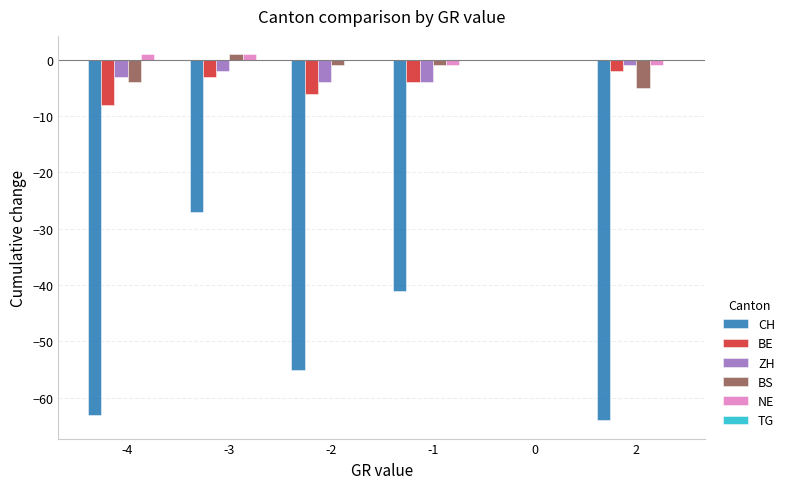

Is the value of CH at -4 greater than the value of NE at -1?

No